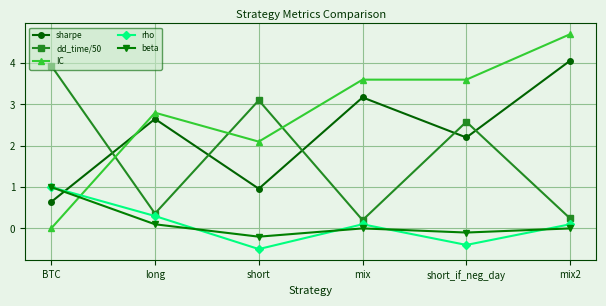

What are all the series names shown in the legend?

sharpe, dd_time/50, IC, rho, beta